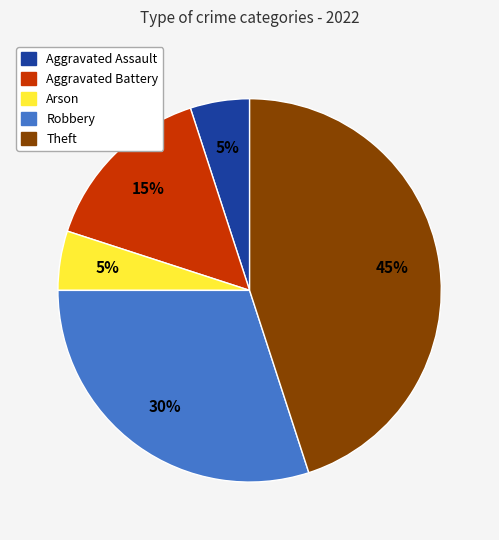

To the nearest percent, what portion does Robbery represent?

30%